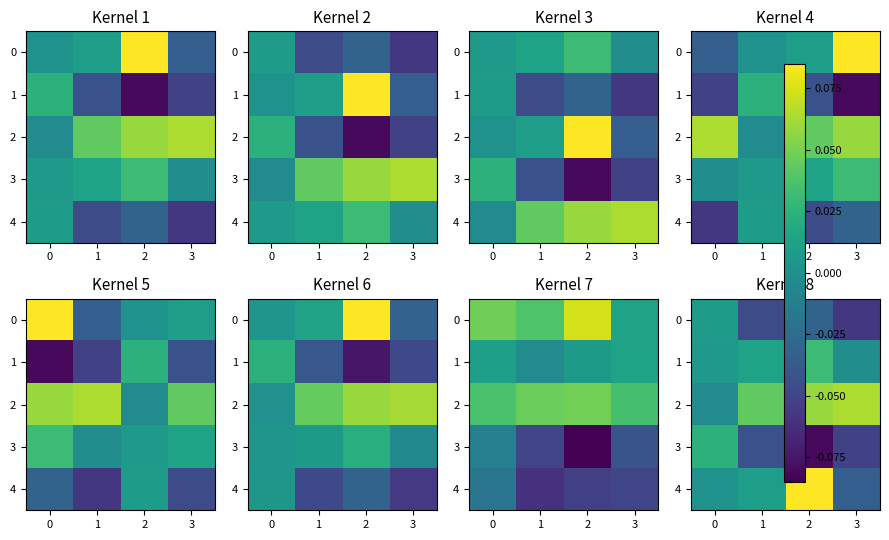

How many negative values does the 4 series have?

1